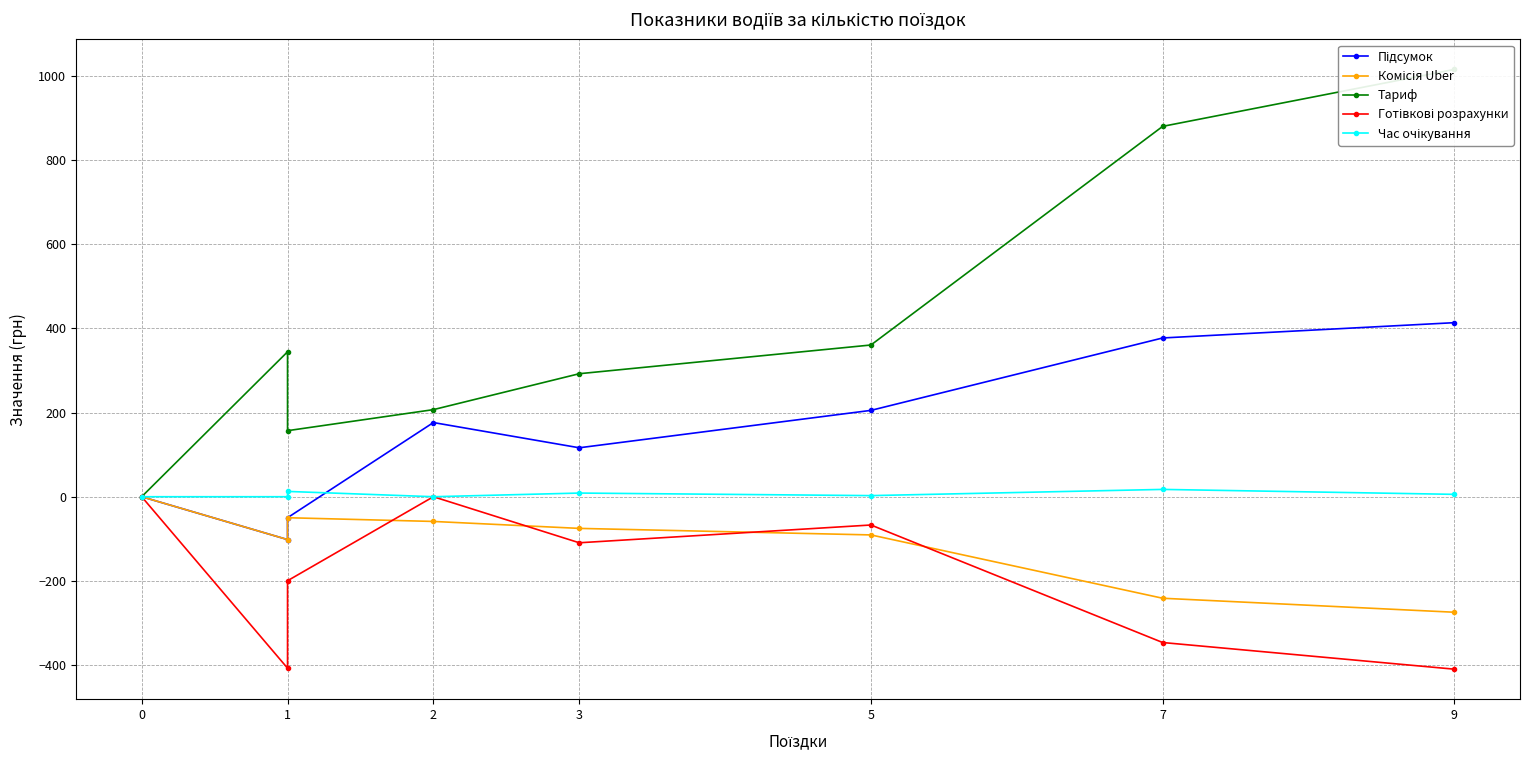

True or false: Підсумок and Тариф cross at least once.

False